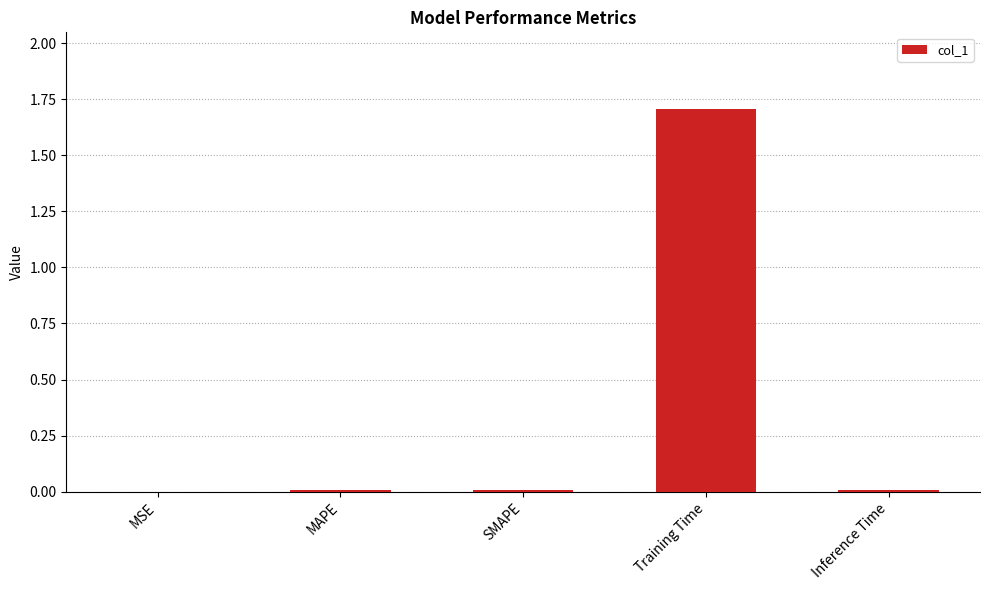

Which has a higher value, Training Time or MSE?

Training Time